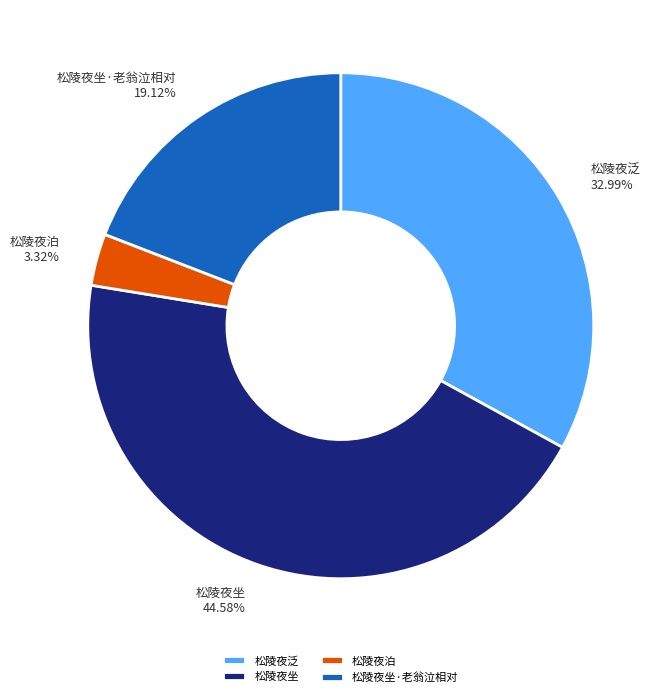

Which has a higher value, 松陵夜泊 or 松陵夜坐?

松陵夜坐